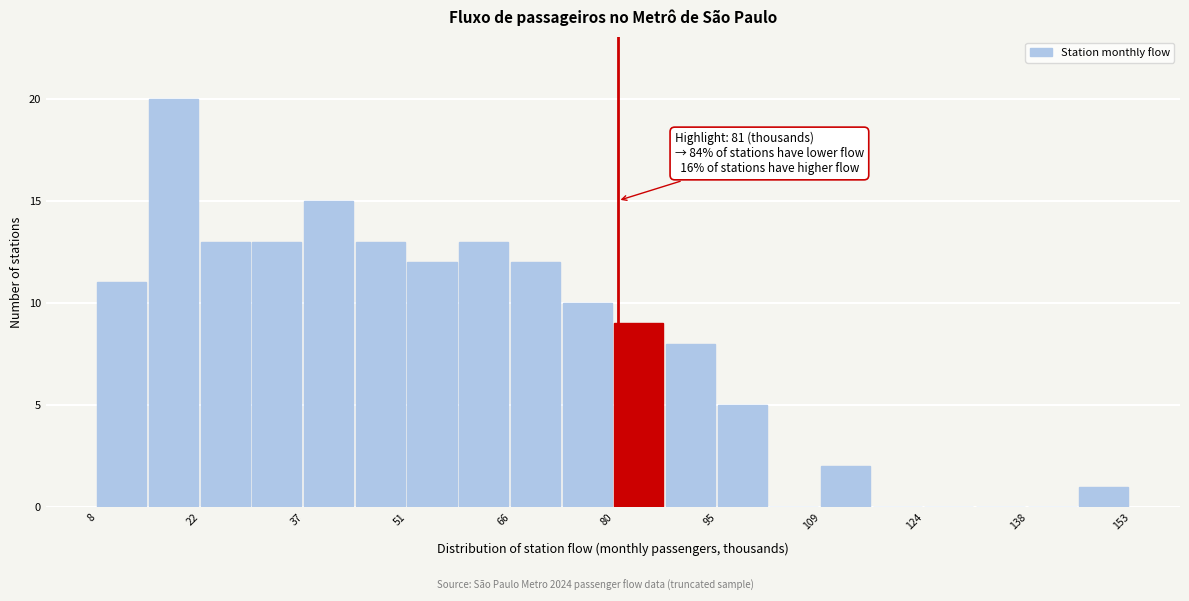

Read against the x-axis, roughly where is the centre of the tallest bar?

18